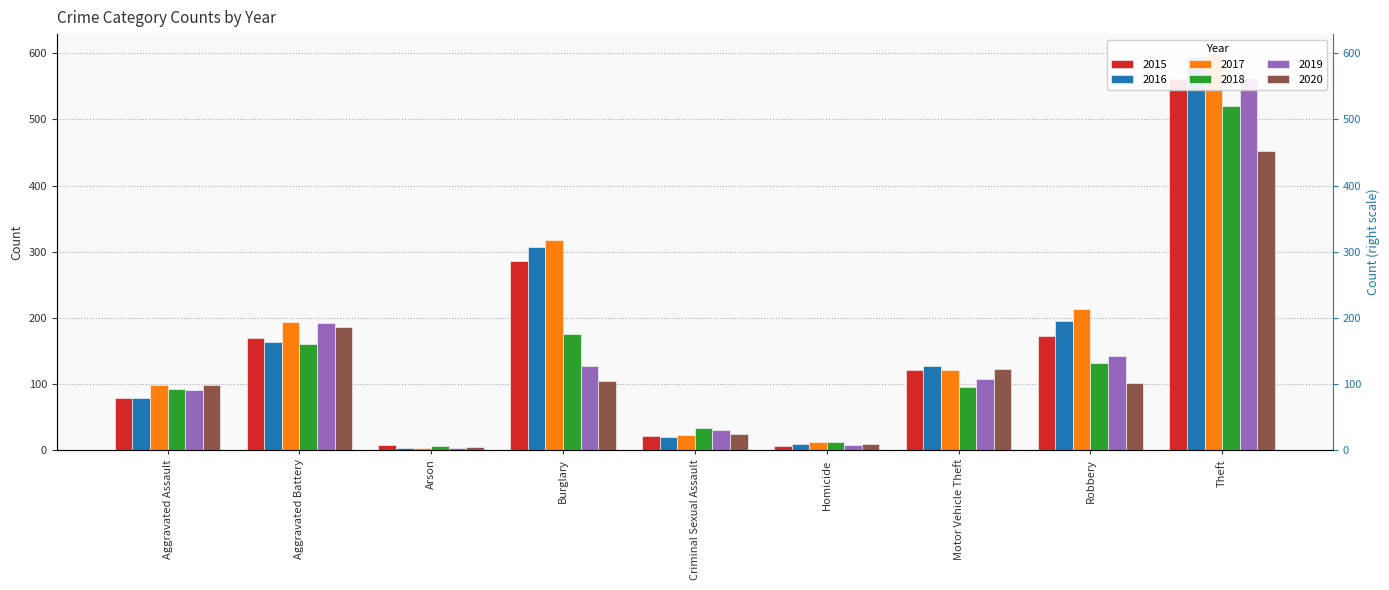

What is the difference between the second highest and minimum values in the 2019 series?

189